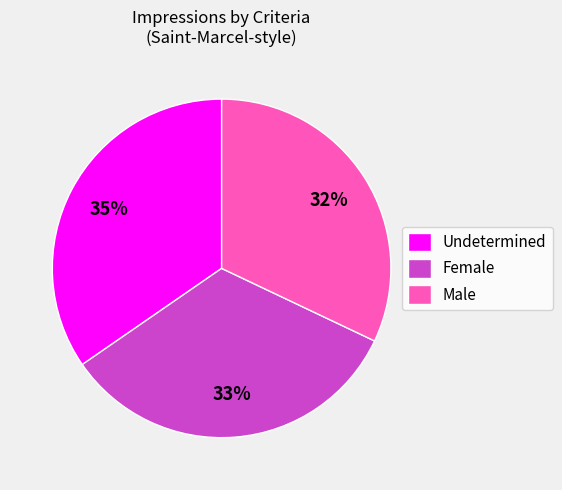

What is the smallest slice in the pie chart?

Male